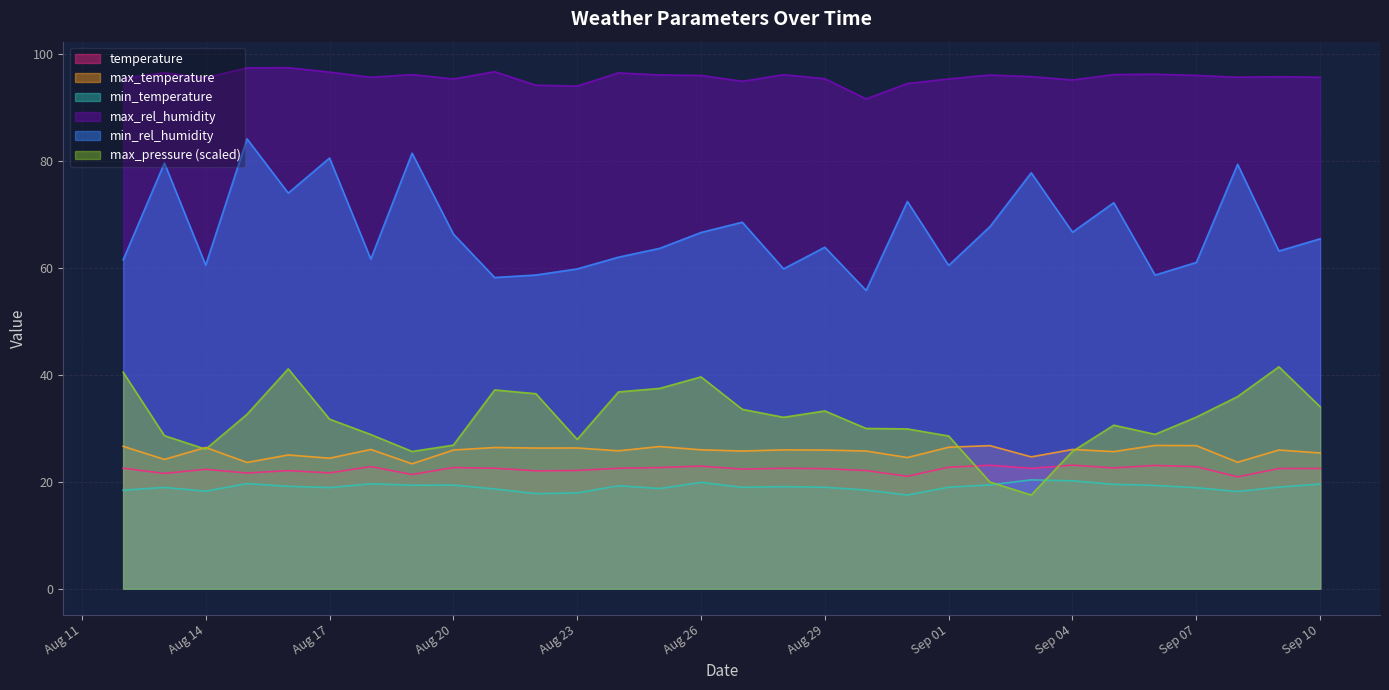

What is the highest value of the max_pressure series?

41.5